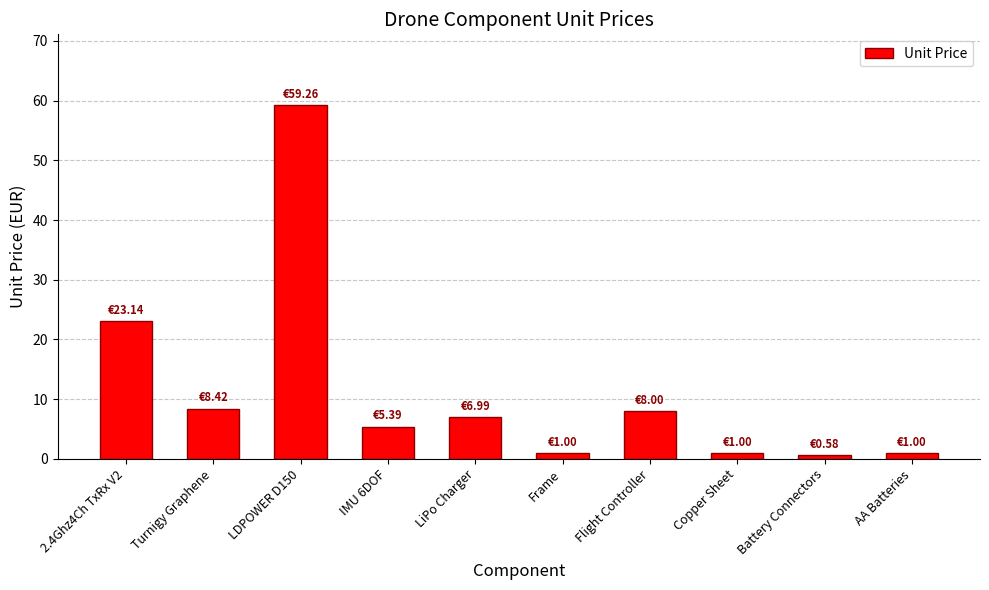

What is the average value?

11.5